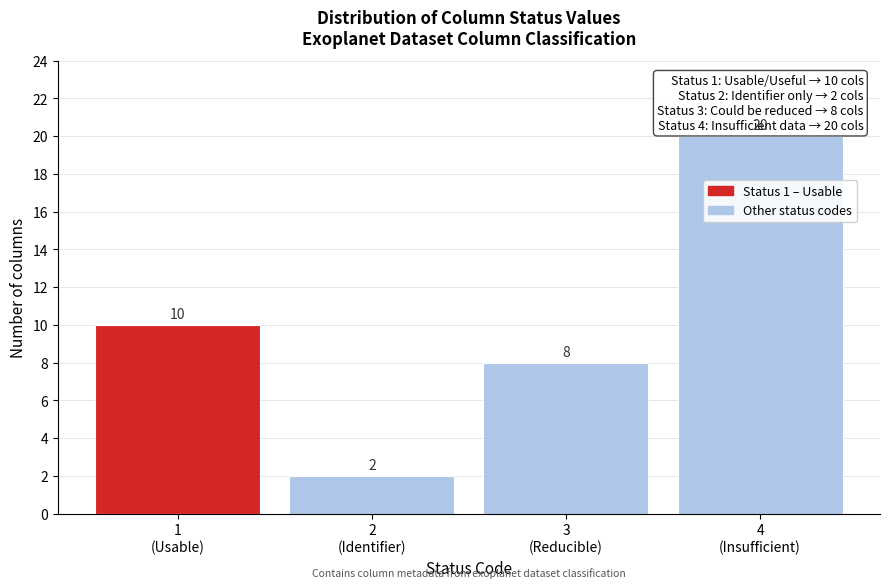

Reading left to right, list all the values displayed in this chart.

10	2	8	20